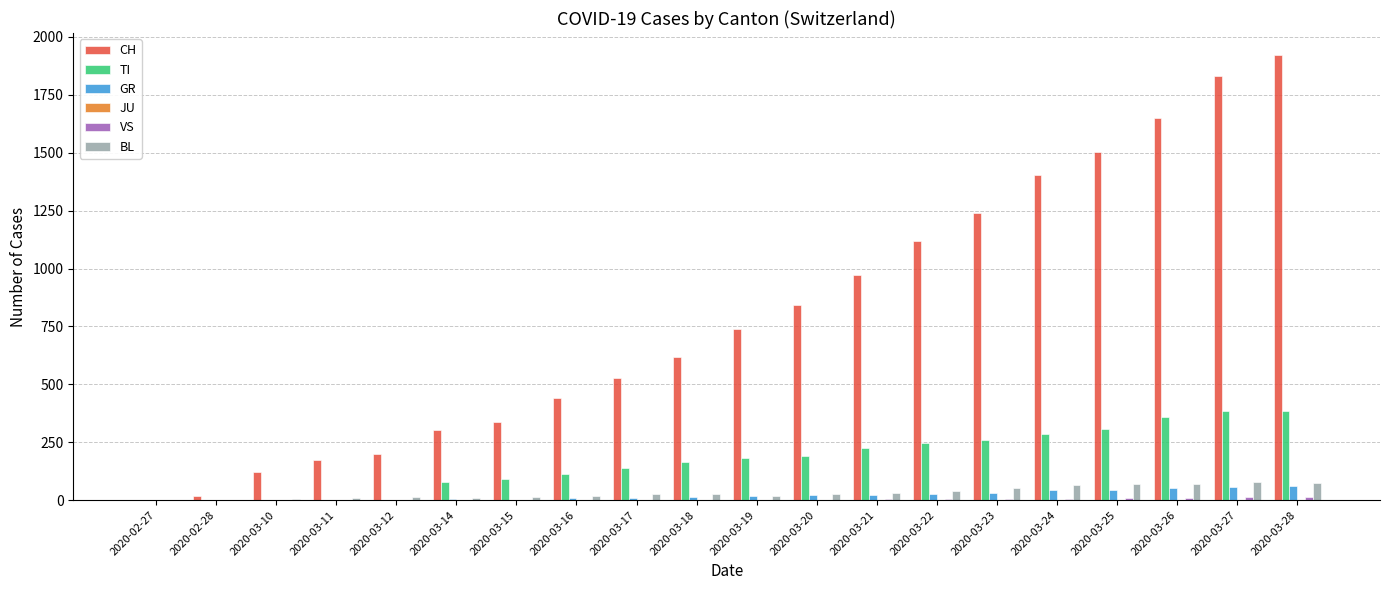

Which series has the largest total across all categories?

CH